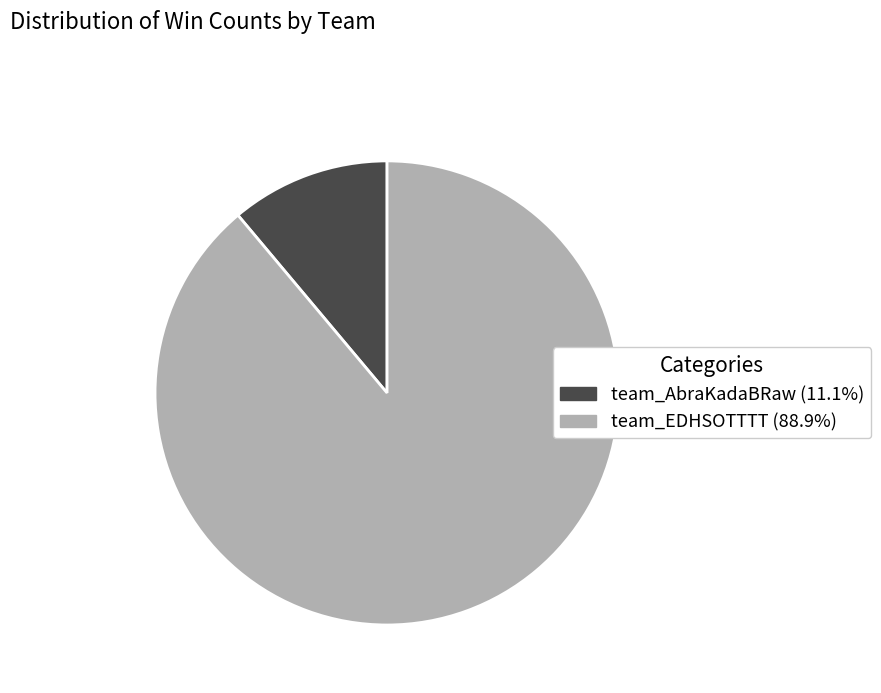

Rank the categories by value from highest to lowest.

team_EDHSOTTTT, team_AbraKadaBRaw